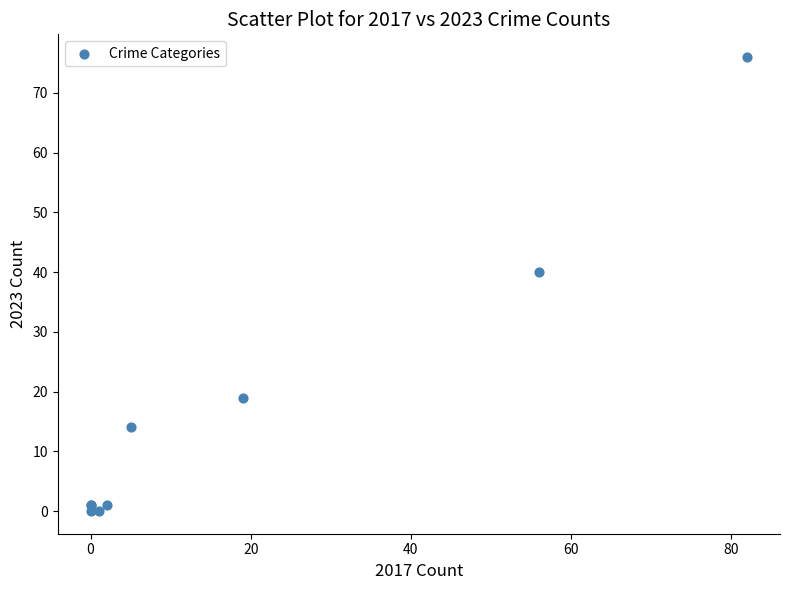

What Y value in the scatter plot is closest to 38?

40